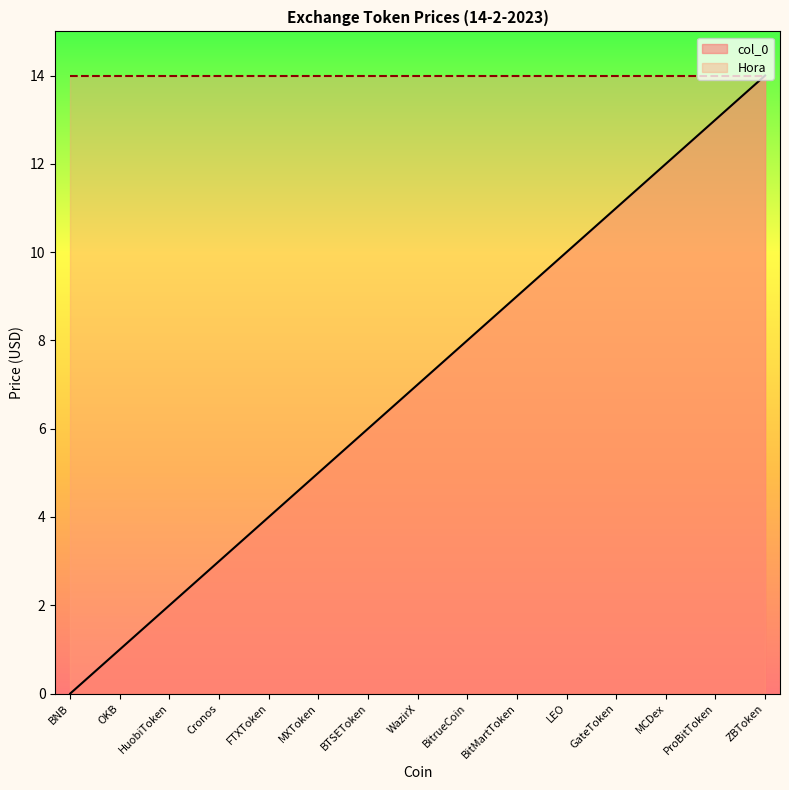

Which label corresponds to the smallest value in the chart?

BNB